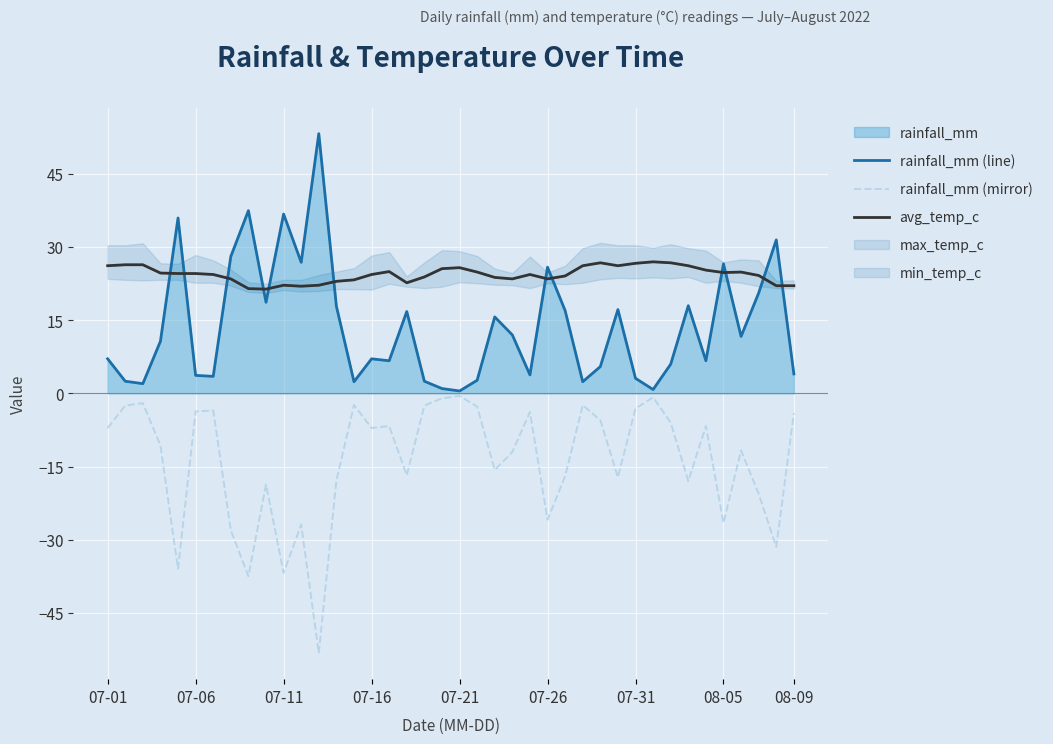

The value of rainfall_mm (mirror) at 07-26 is -5.9. True or false?

False